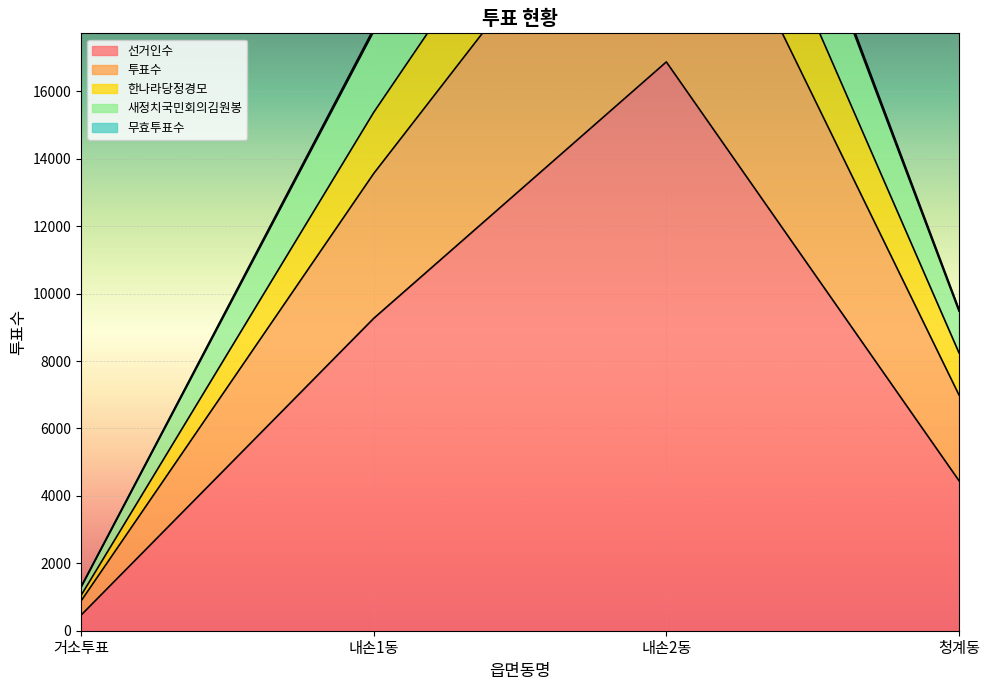

What is the label of the 2nd point from the left?

내손1동